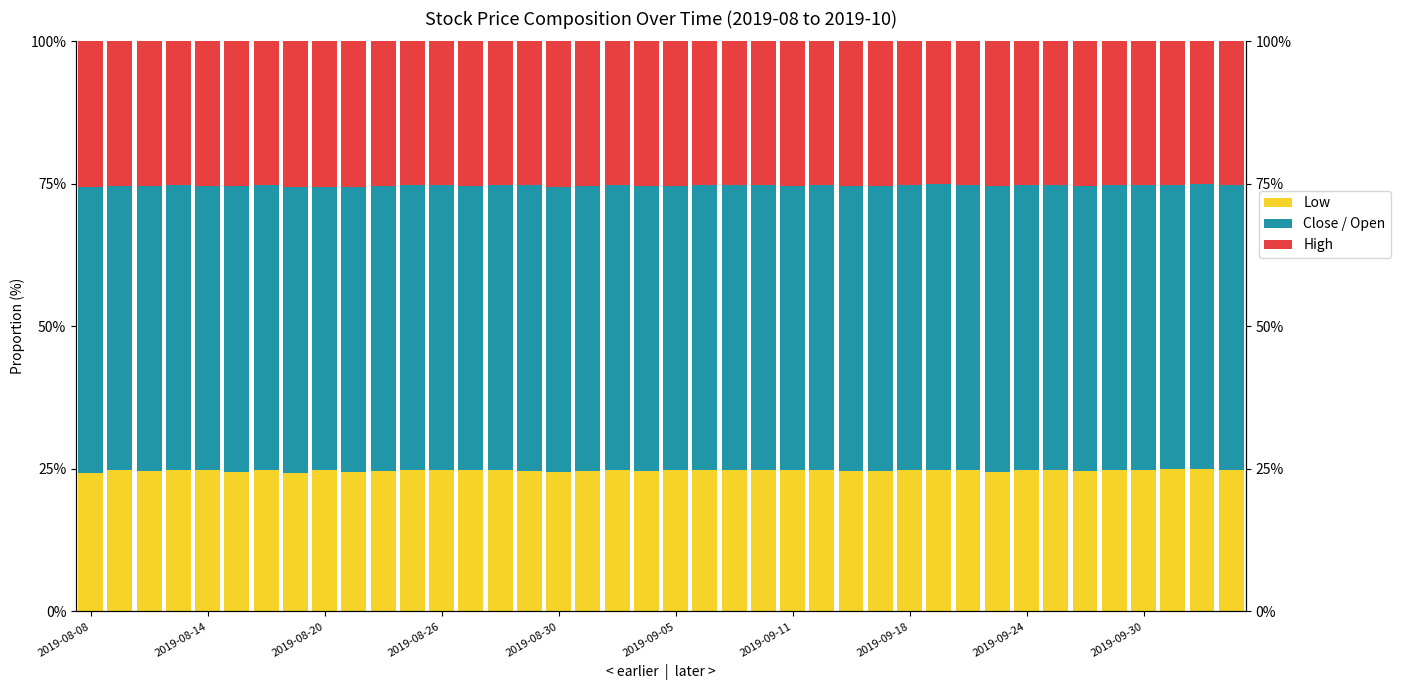

What is the difference between the highest and lowest values at 19?

0.6